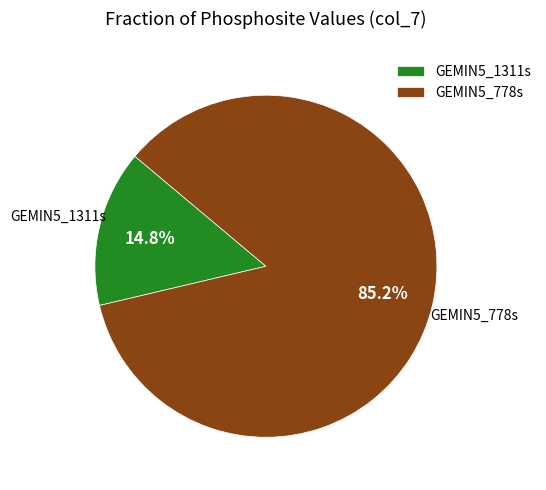

Rank the categories by value from highest to lowest.

GEMIN5_778s, GEMIN5_1311s